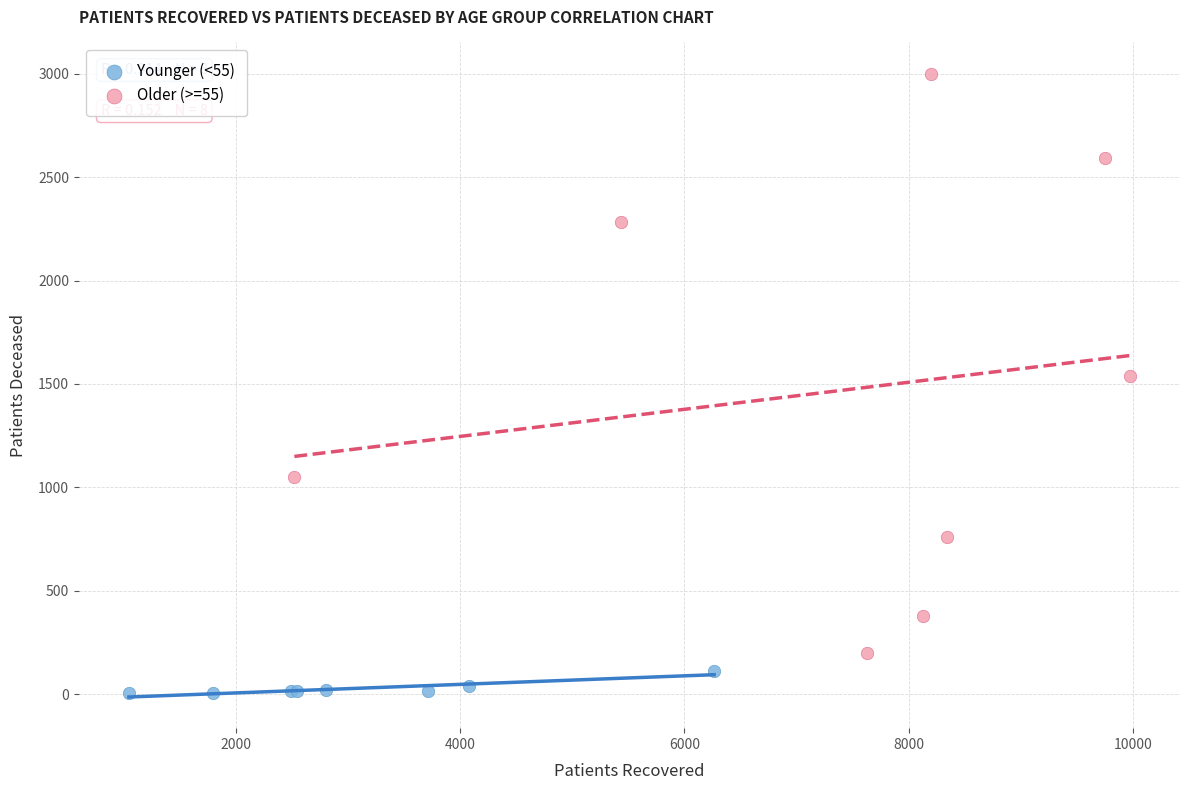

Which series contains the highest Y value?

Older (>=55)